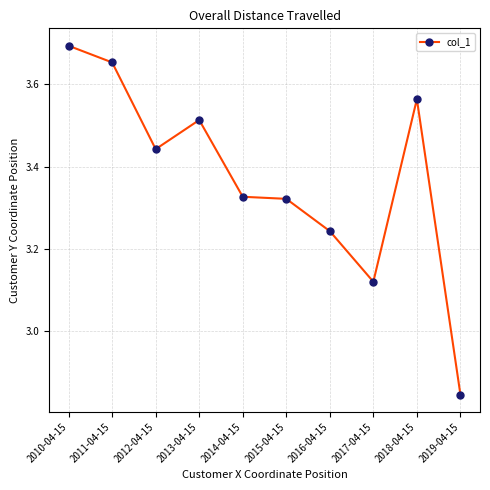

Where is the data nearest to the value 3?

2017-04-15